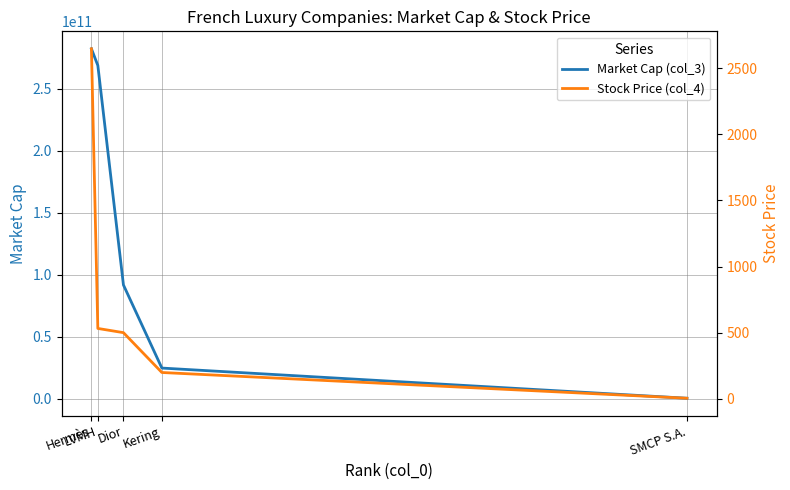

Which series has the widest spread of values?

Market Cap (col_3)